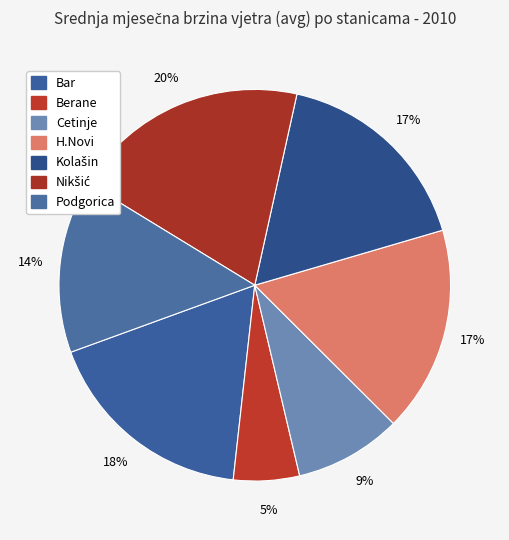

What percentage is the Bar slice, to the nearest percent?

18%